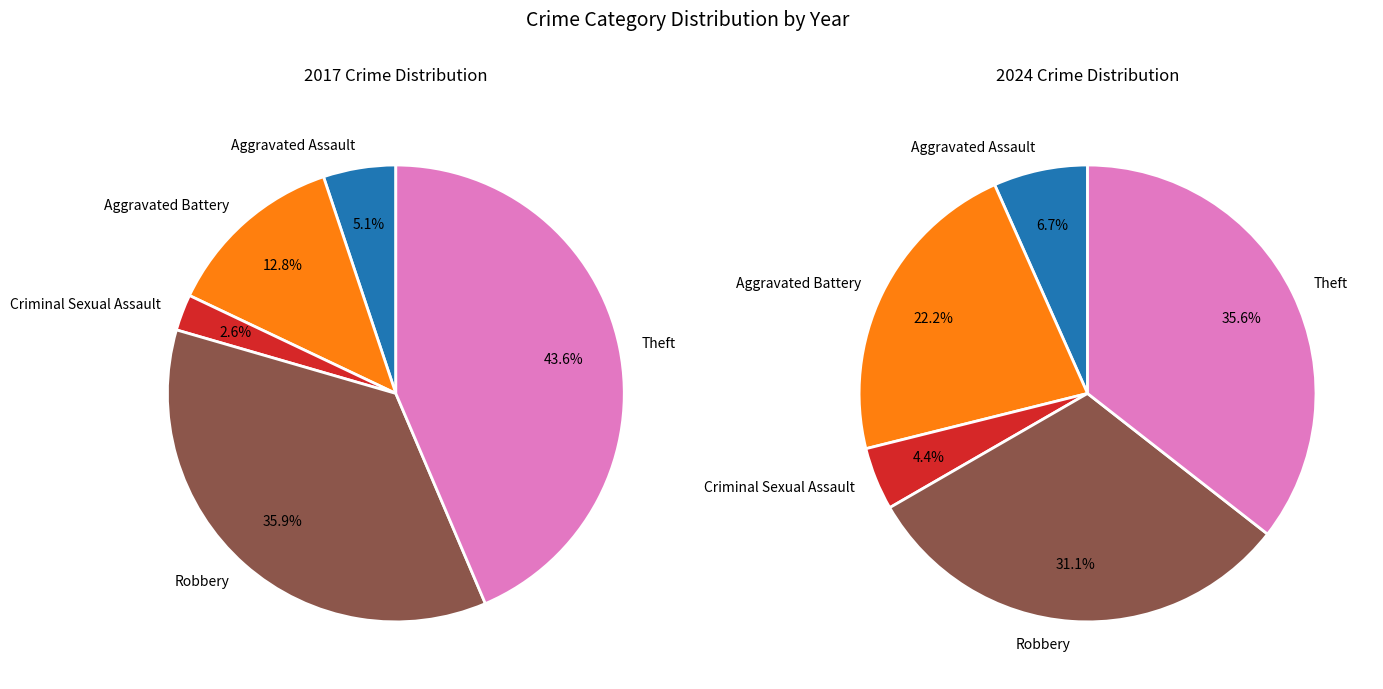

What percentage do Criminal Sexual Assault and Aggravated Assault together represent?

7.7%